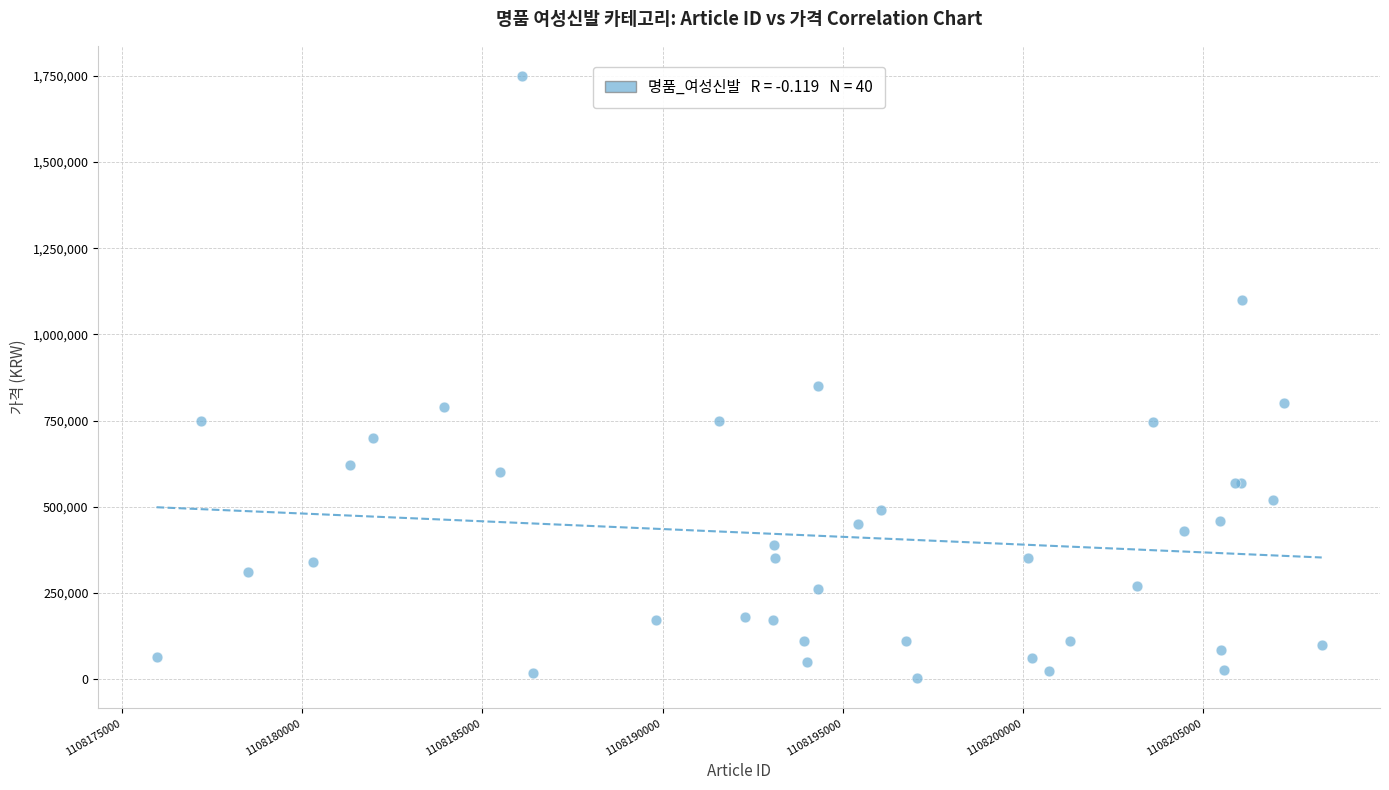

What Y value in the scatter plot is closest to 876161?

850000